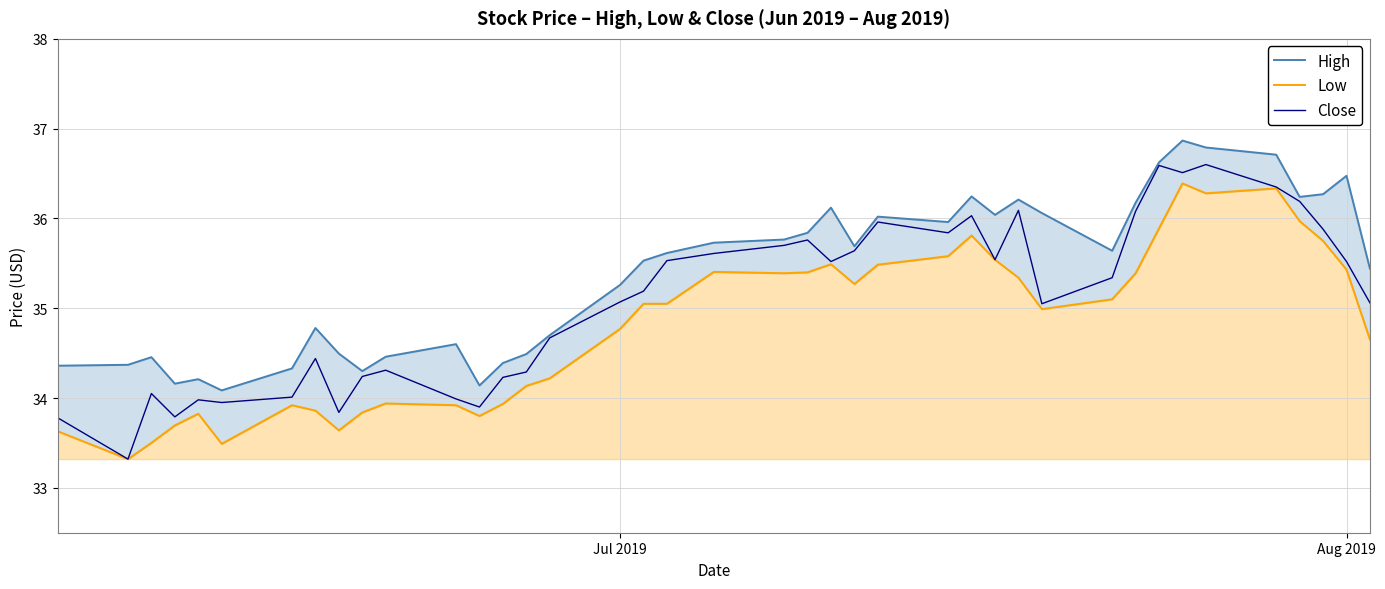

What is the difference between the second highest and minimum values in the High series?

2.7